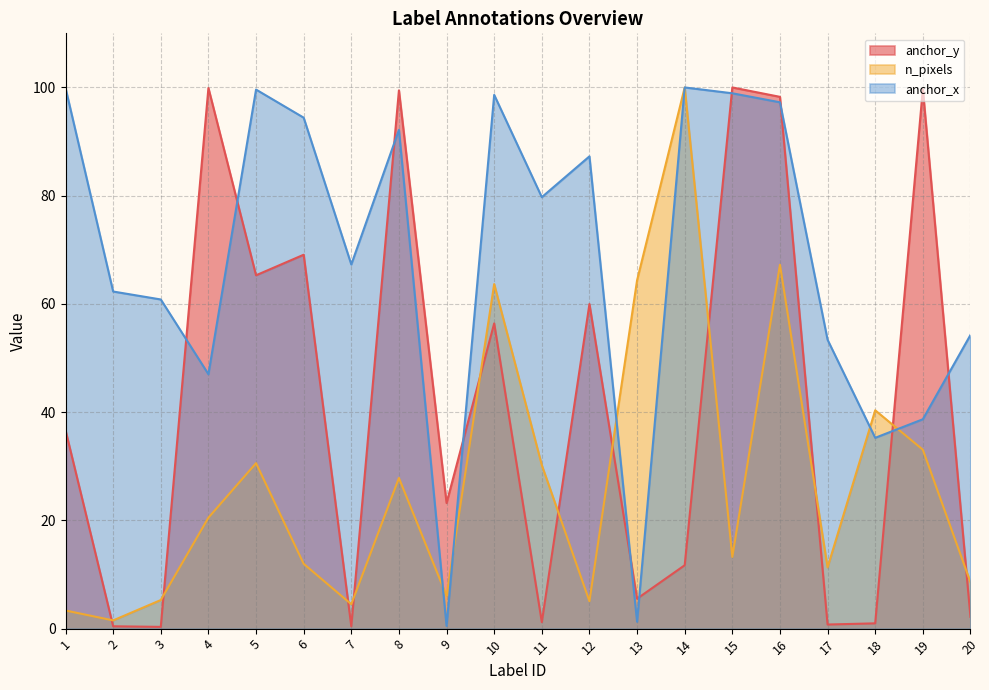

Where does the anchor_y series first go above 36?

1